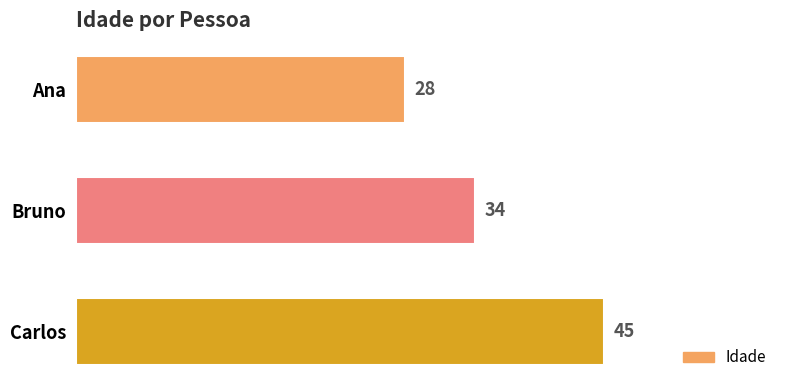

Which label corresponds to the largest value in the chart?

Carlos